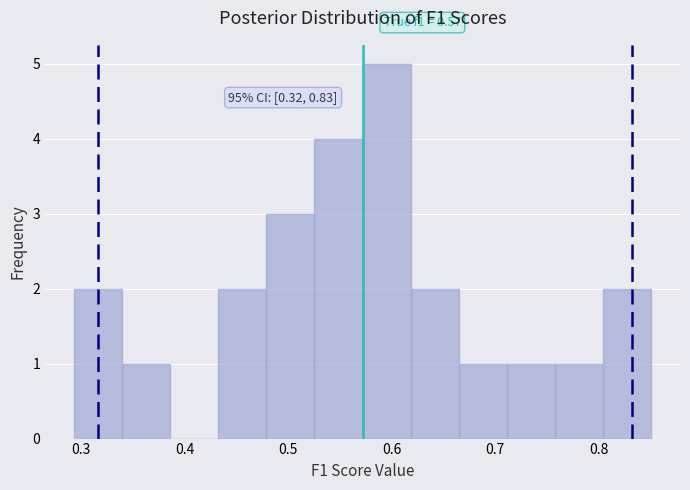

Over which range of the x-axis is the bar tallest?

0.57 to 0.62